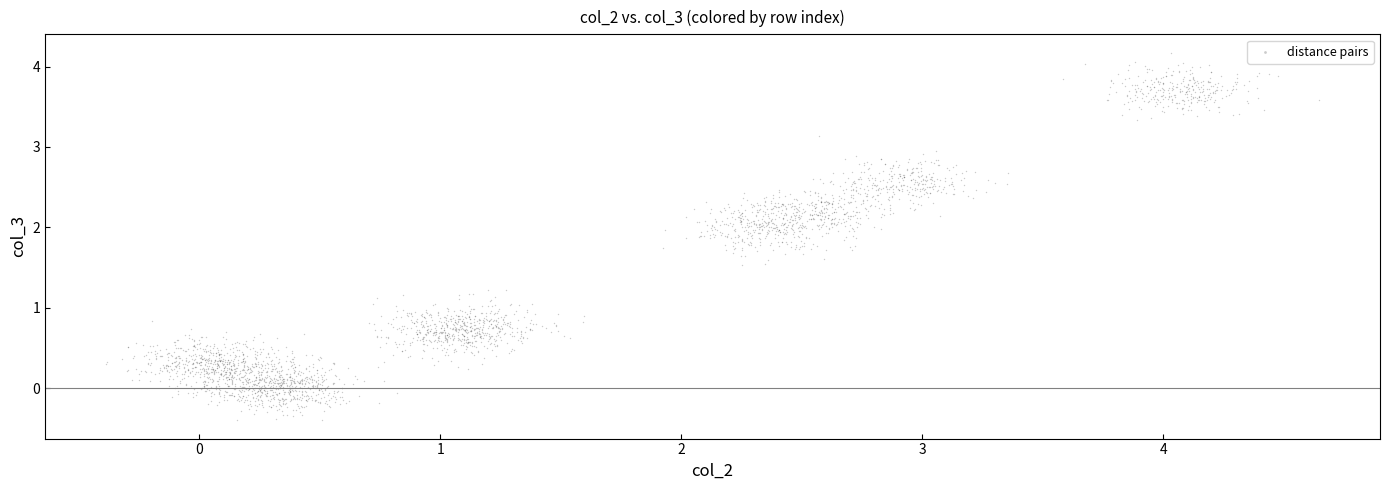

What is the range of Y values (max minus min)?

4.6